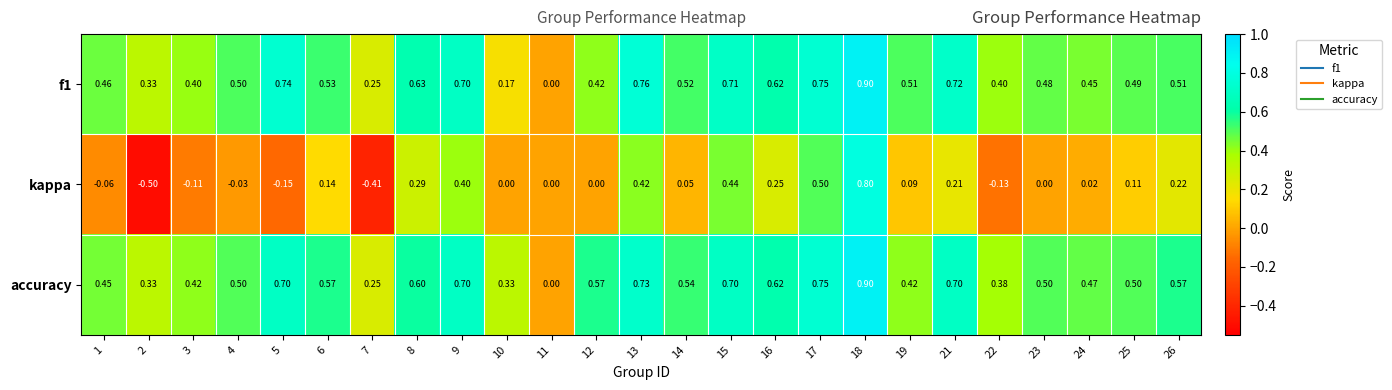

Which series has the largest total across all categories?

accuracy